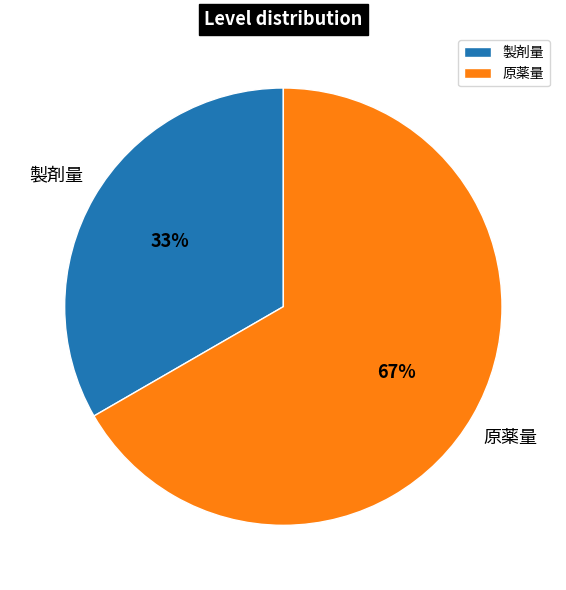

Which slice is the smallest?

製剤量